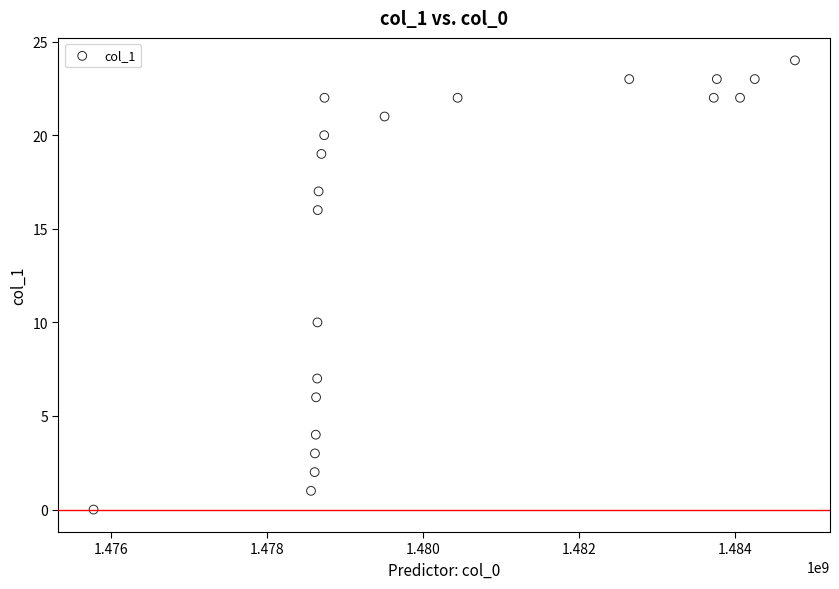

What is the range of Y values (max minus min)?

24